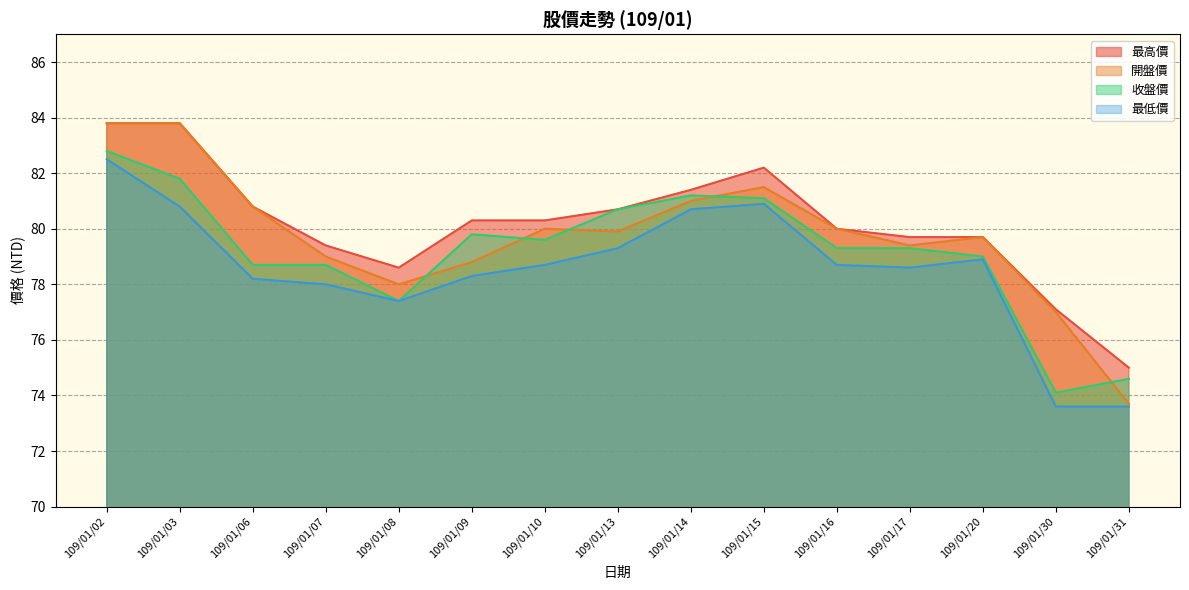

Reading left to right, extract all data points from this chart.

最高價: 83.8	83.8	80.8	79.4	78.6	80.3	80.3	80.7	81.4	82.2	80.0	79.7	79.7	77.1	75.0
開盤價: 83.8	83.8	80.8	79.0	78.0	78.8	80.0	79.9	81.0	81.5	80.0	79.4	79.7	77.0	73.7
收盤價: 82.8	81.8	78.7	78.7	77.4	79.8	79.6	80.7	81.2	81.1	79.3	79.3	79.0	74.1	74.6
最低價: 82.5	80.8	78.2	78.0	77.4	78.3	78.7	79.3	80.7	80.9	78.7	78.6	78.9	73.6	73.6